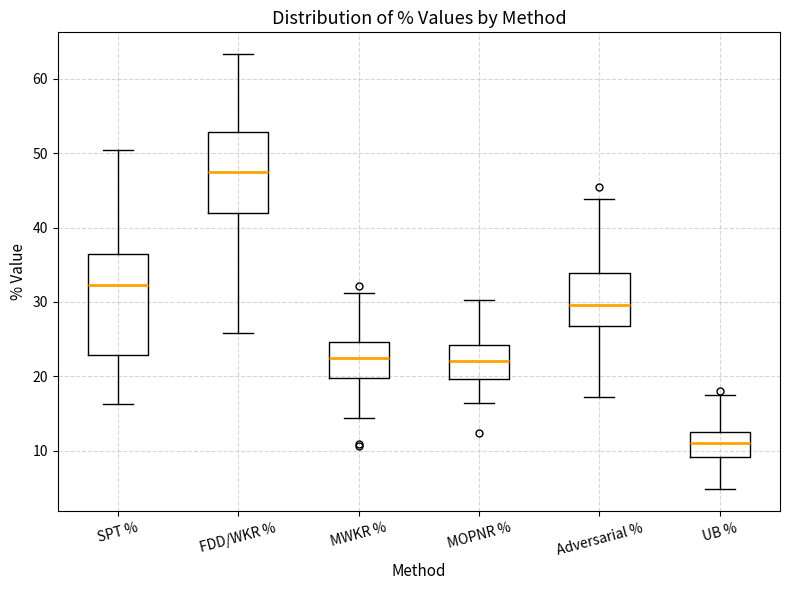

Which box's median line is the lowest?

UB %